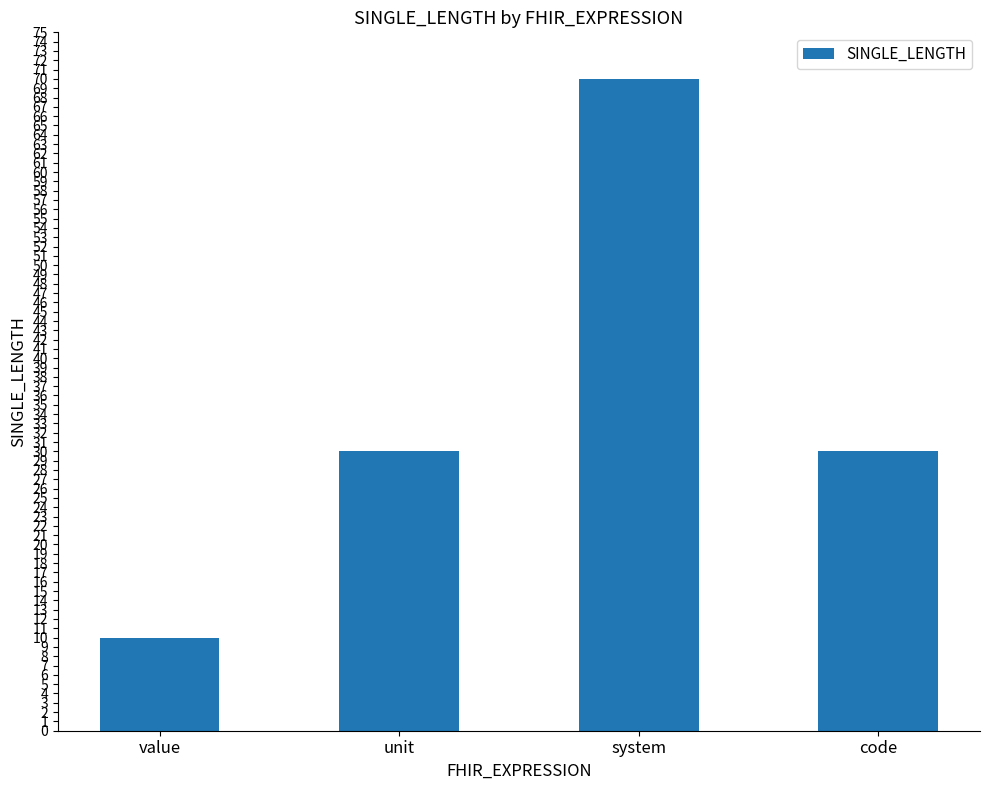

What is the change in value from unit to system?

+40